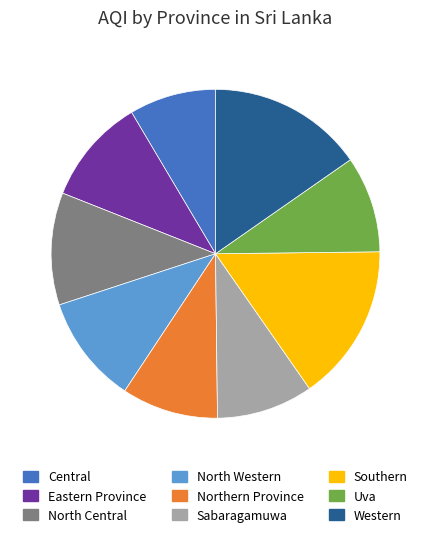

Between Eastern Province and Southern, which is larger?

Southern